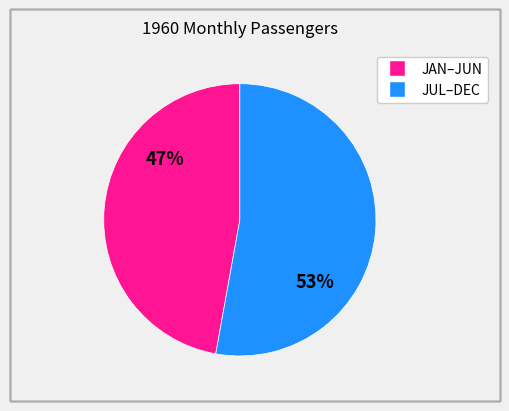

Is there a majority slice in this chart?

Yes